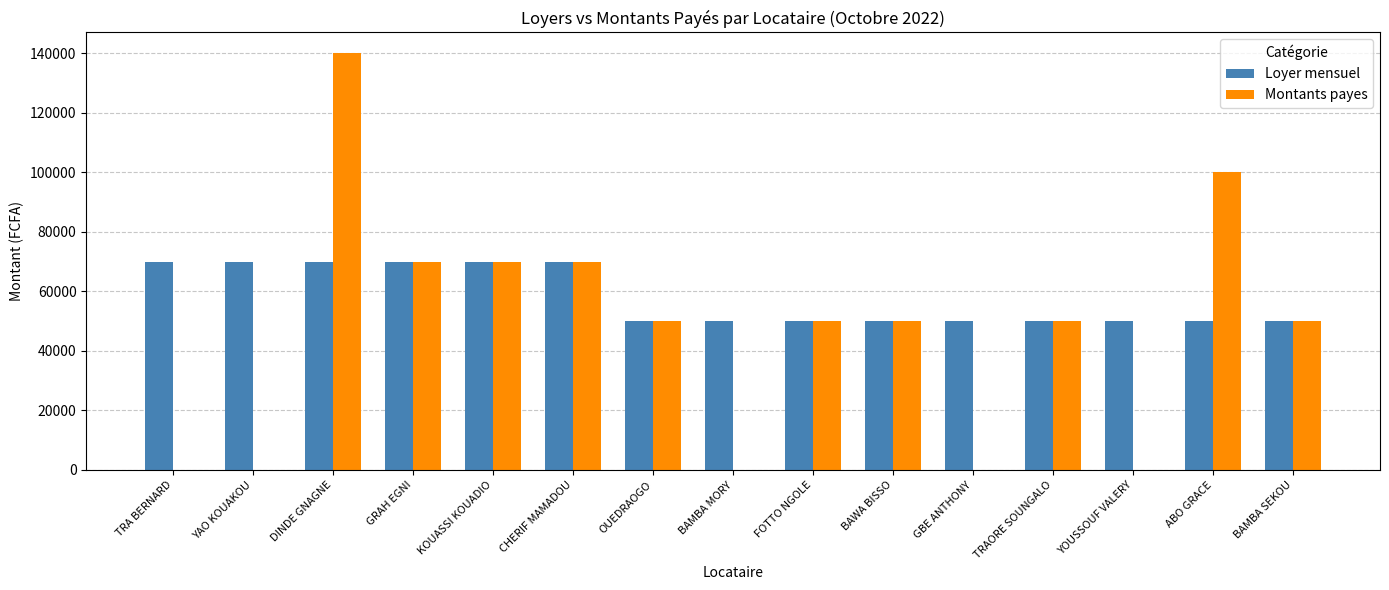

The value of Loyer mensuel at KOUASSI KOUADIO is 70000. True or false?

True